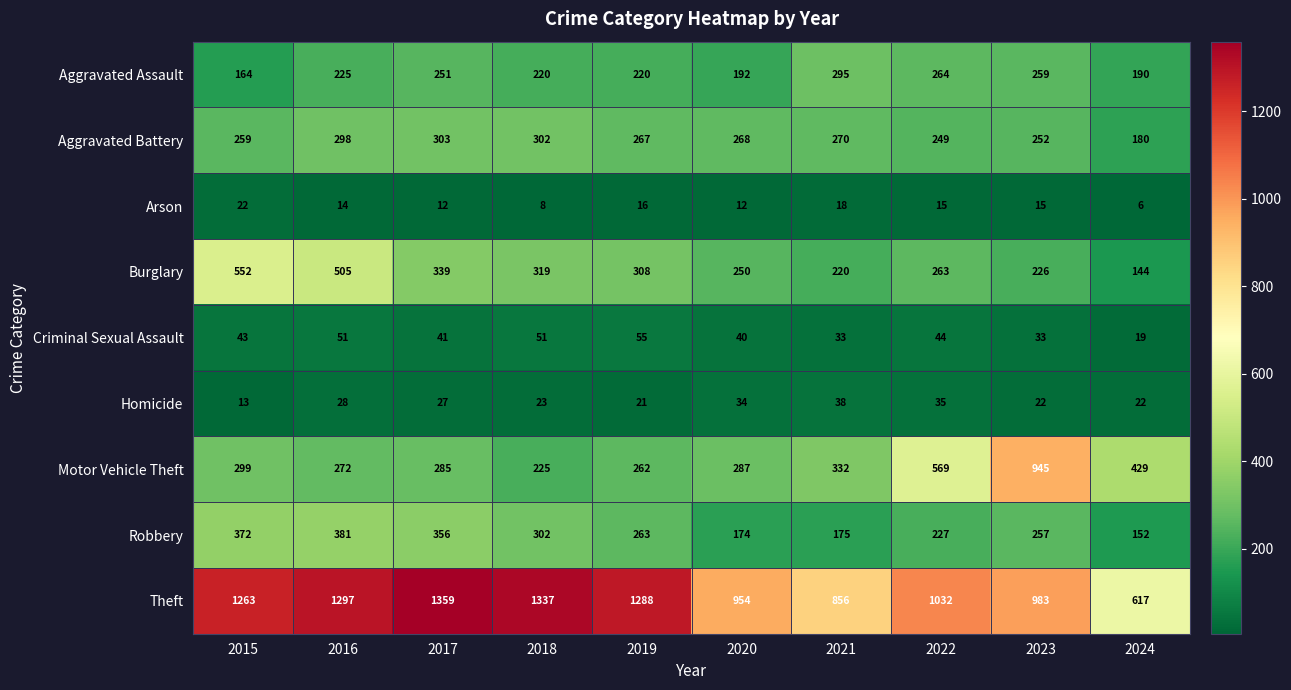

What is the greatest value displayed?

1359